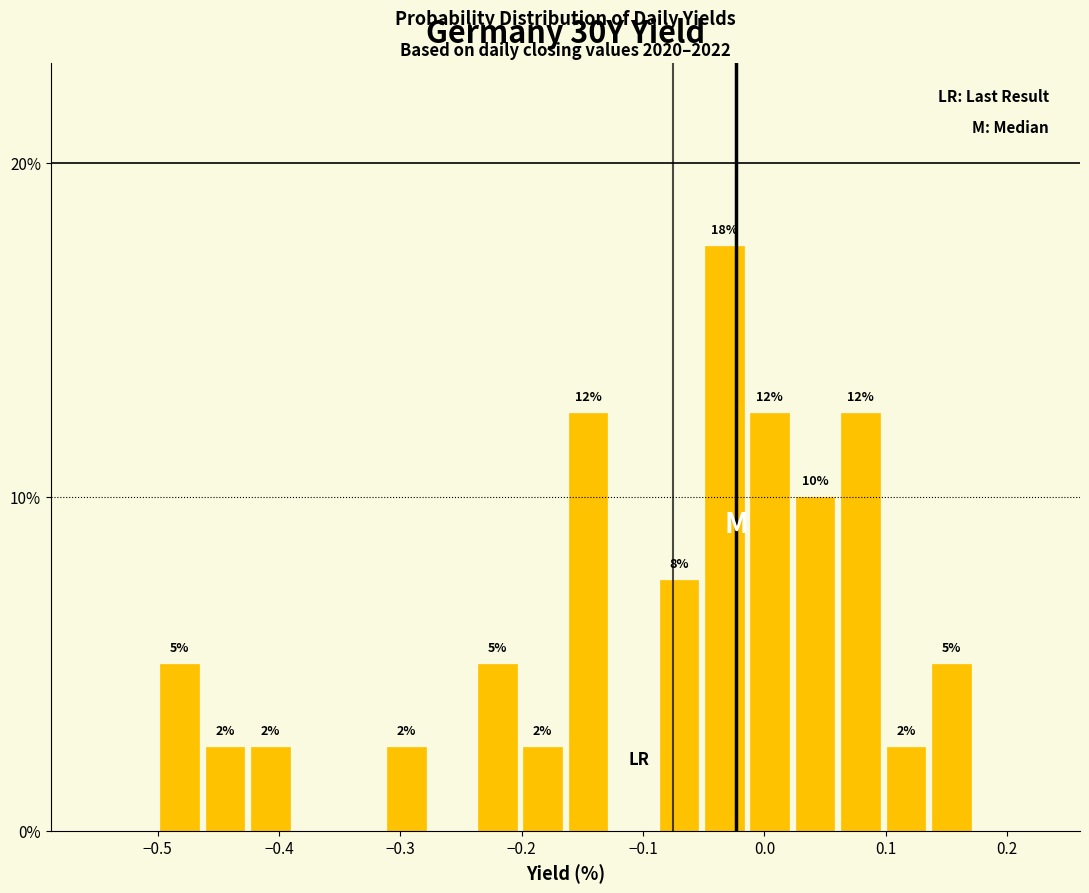

Read against the x-axis, roughly where is the centre of the tallest bar?

-0.03